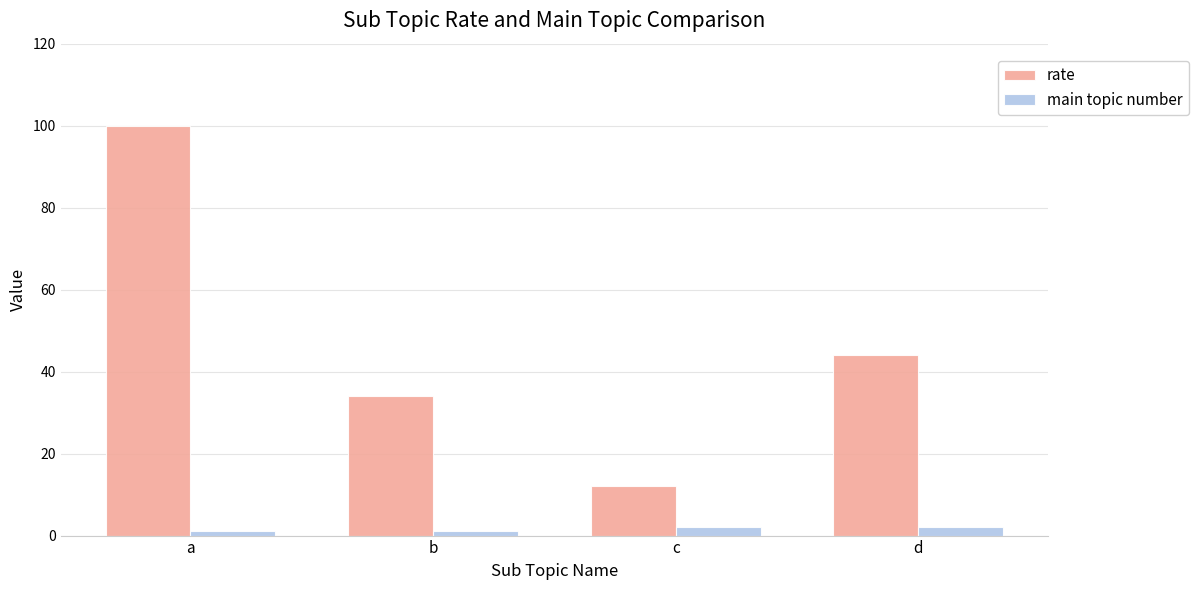

At which category is the sum across all series the highest?

a